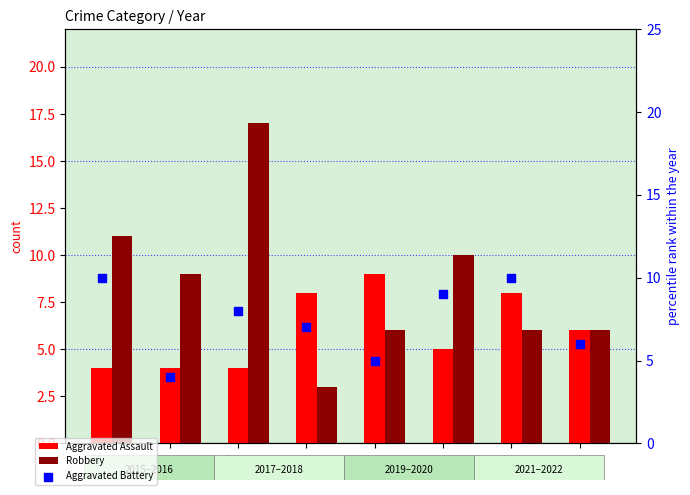

Which series contains the highest Y value?

Robbery